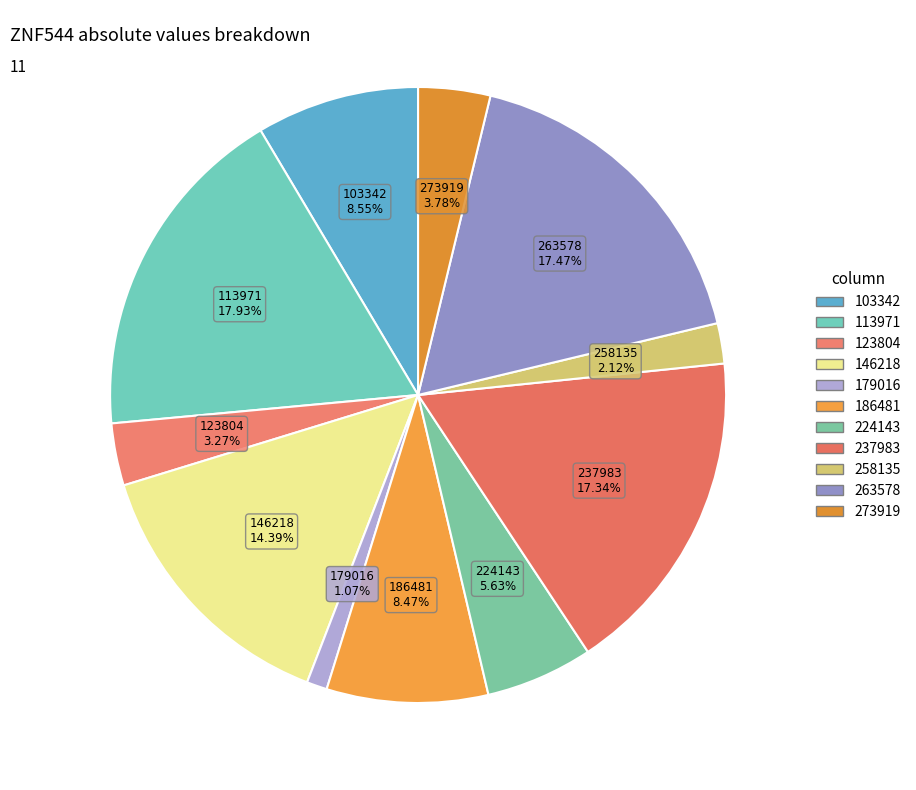

Count the number of slices in the pie.

11